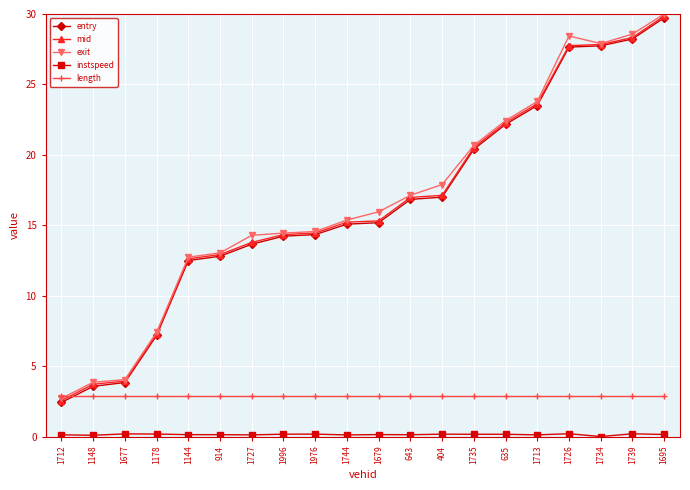

What is the total value across all series at 404?

55.1